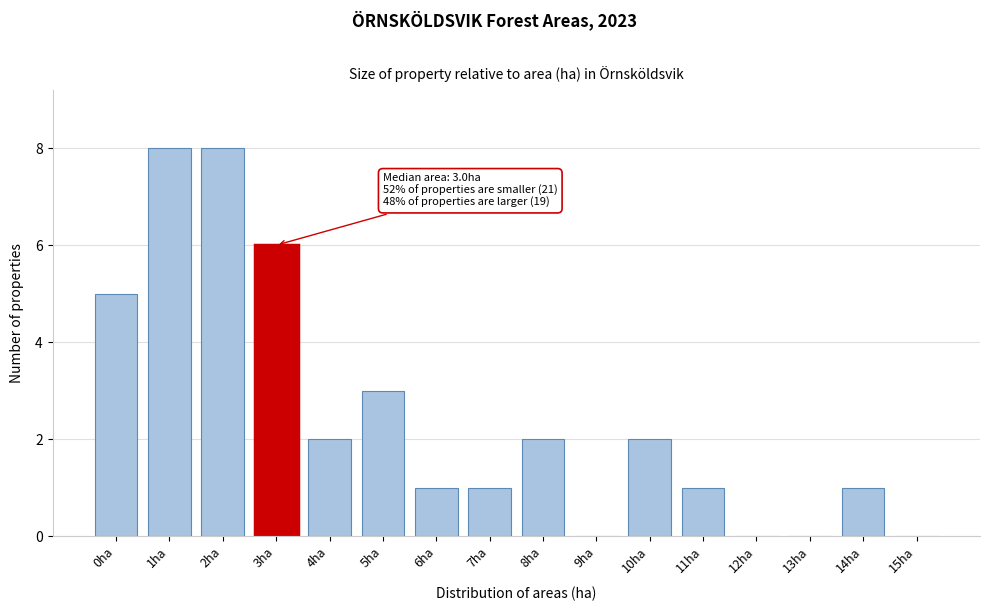

Reading left to right, extract all data points from this chart.

0ha=5	1ha=8	2ha=8	3ha=6	4ha=2	5ha=3	6ha=1	7ha=1	8ha=2	9ha=0	10ha=2	11ha=1	12ha=0	13ha=0	14ha=1	15ha=0